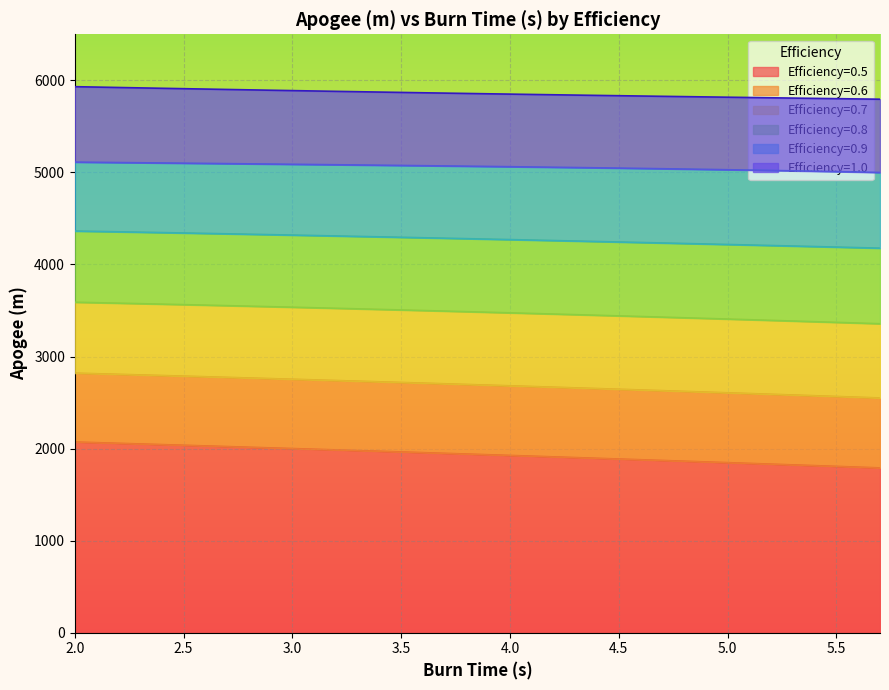

Which series changed the most between 4.4 and 5.6?

Efficiency=0.5